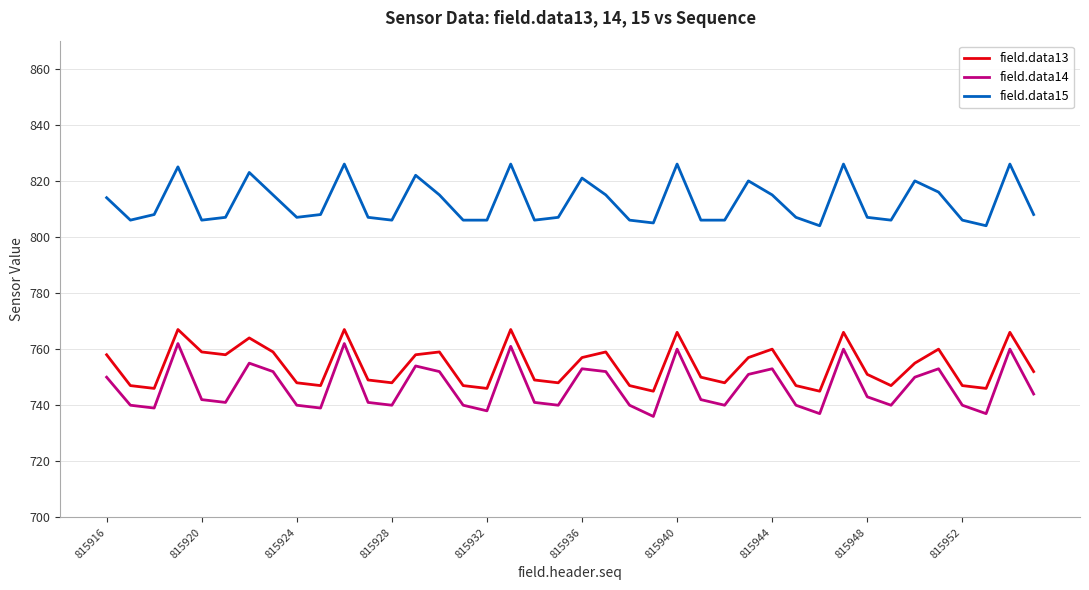

What is the highest value of the field.data14 series?

762